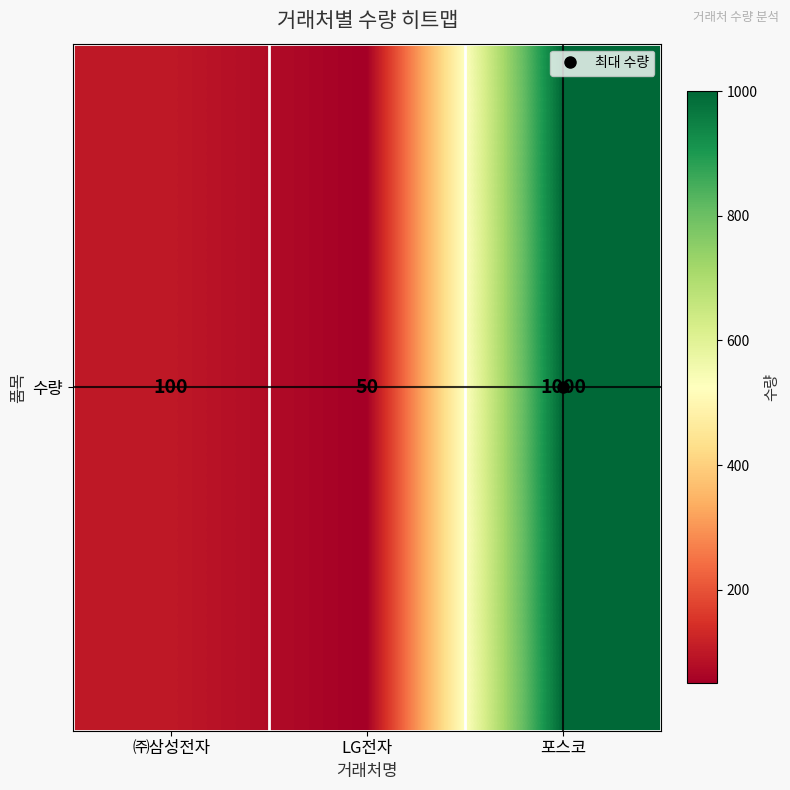

Which label corresponds to the largest value in the chart?

포스코